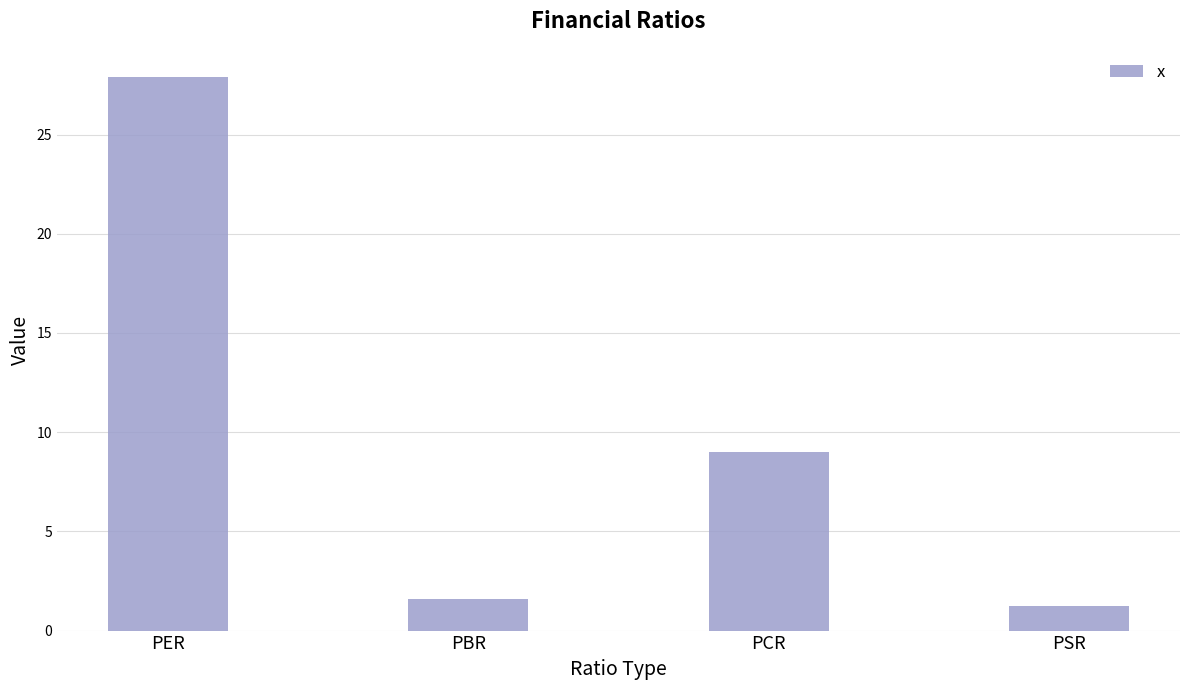

Between PBR and PER, which is larger?

PER